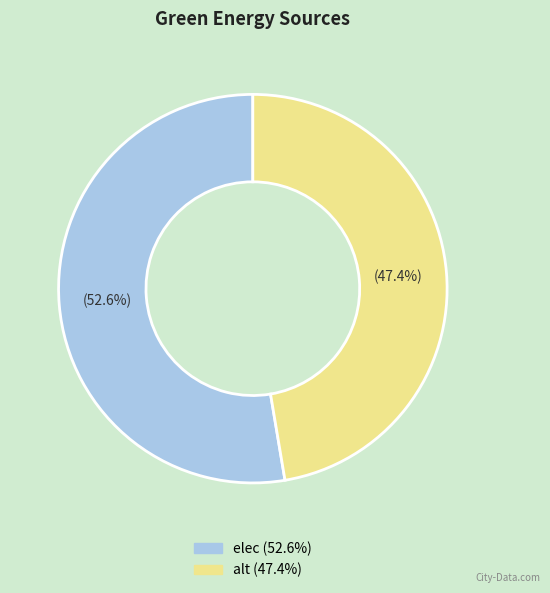

How many segments does this pie chart have?

2